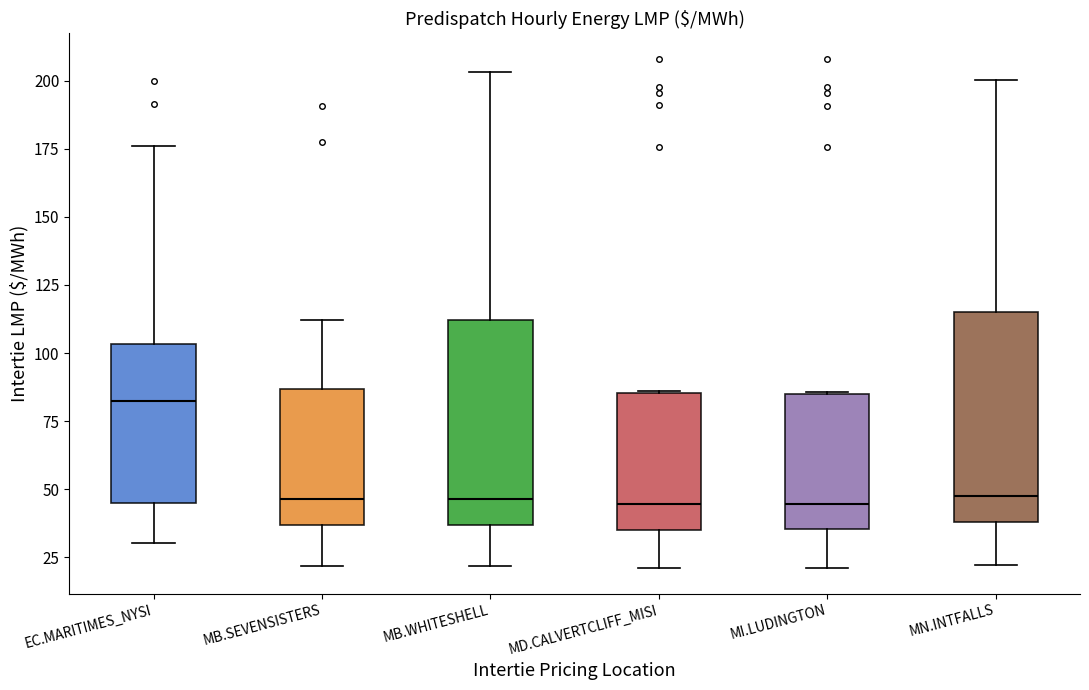

Reading left to right, read every box against the y-axis: the position of its median line, the range the box covers, and the ends of its whiskers. The values are not printed on the chart, so give them approximately, as read against the axis.

EC.MARITIMES_NYSI: median 80, box 45 to 105, whiskers 30 to 175
MB.SEVENSISTERS: median 45, box 35 to 85, whiskers 20 to 110
MB.WHITESHELL: median 45, box 35 to 110, whiskers 20 to 205
MD.CALVERTCLIFF_MISI: median 45, box 35 to 85, whiskers 20 to 85
MI.LUDINGTON: median 45, box 35 to 85, whiskers 20 to 85
MN.INTFALLS: median 50, box 40 to 115, whiskers 20 to 200